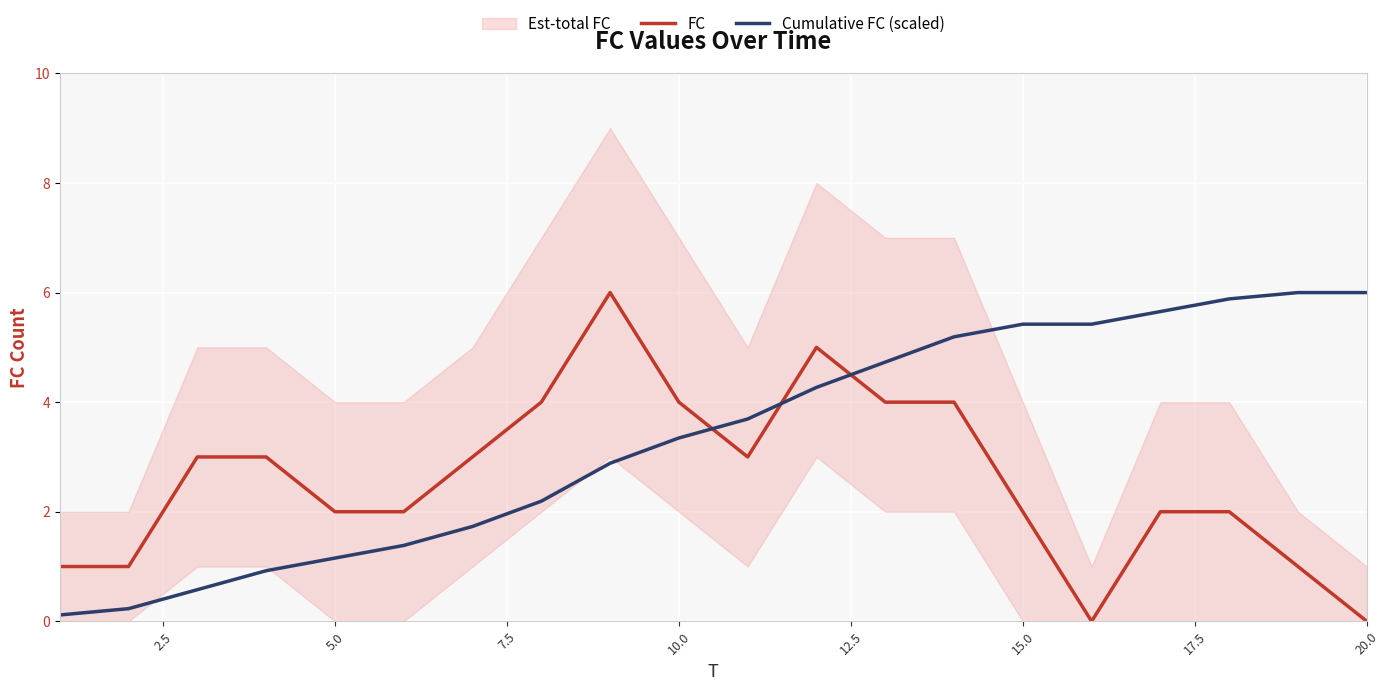

Which series ends up on top after the final intersection of FC and Cumulative FC (scaled)?

Cumulative FC (scaled)